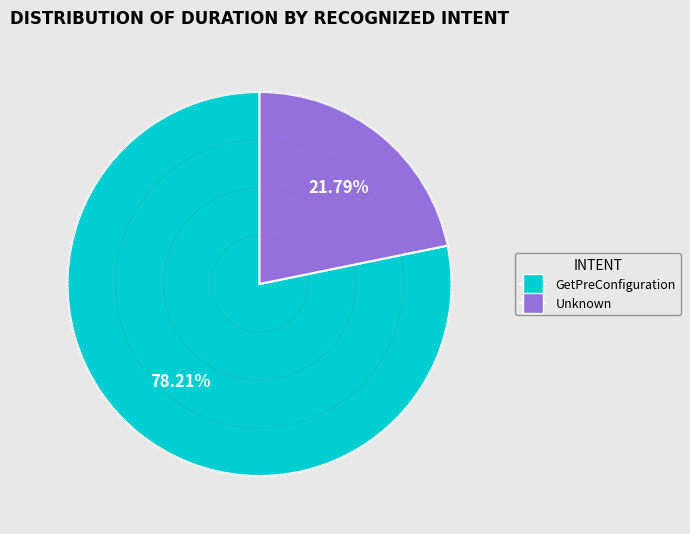

How many segments does this pie chart have?

2